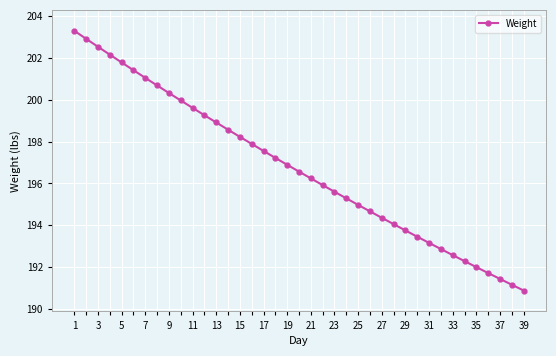

What is the smallest value displayed?

190.9